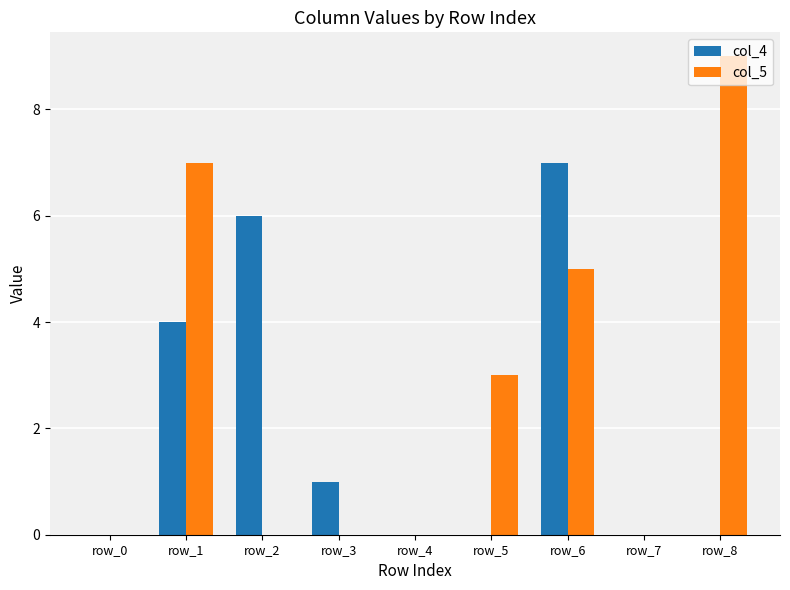

The col_4 series shows 0 at row_0. True or false?

True